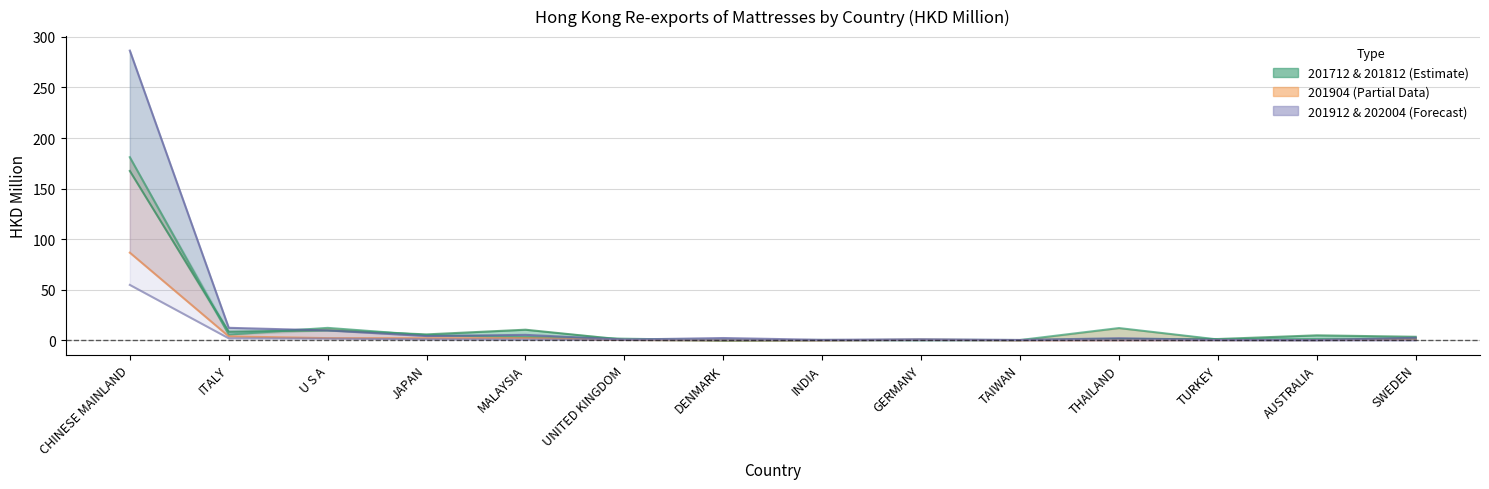

What is the label of the 4th point from the right?

THAILAND